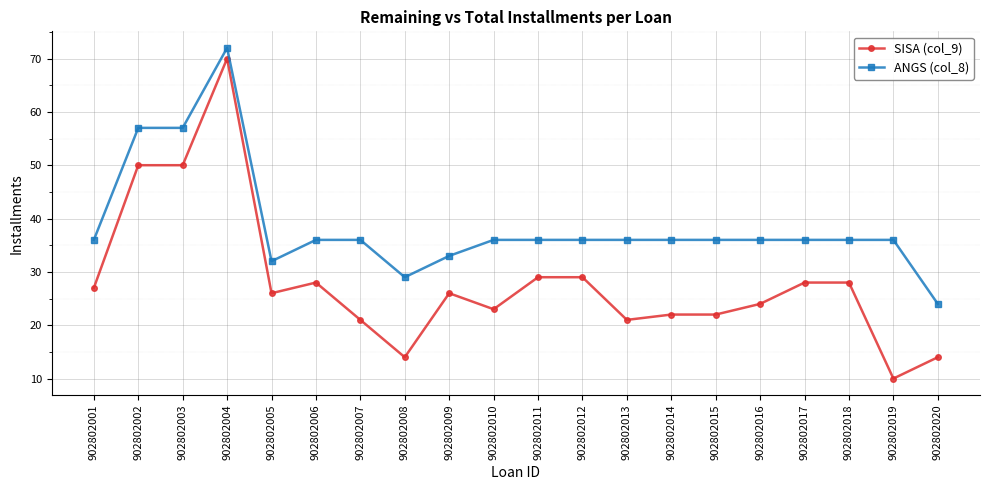

Is the value of ANGS (col_8) at 902802016 greater than the value of SISA (col_9) at 902802016?

Yes